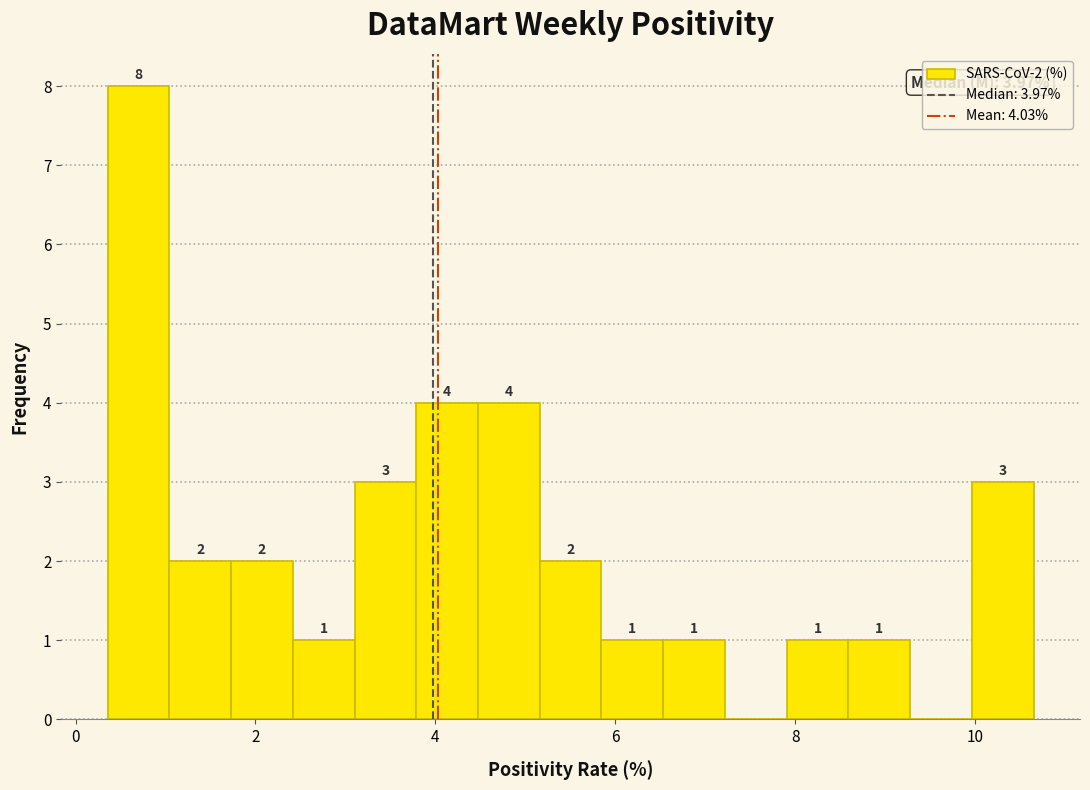

Read against the x-axis, roughly where is the centre of the tallest bar?

0.6